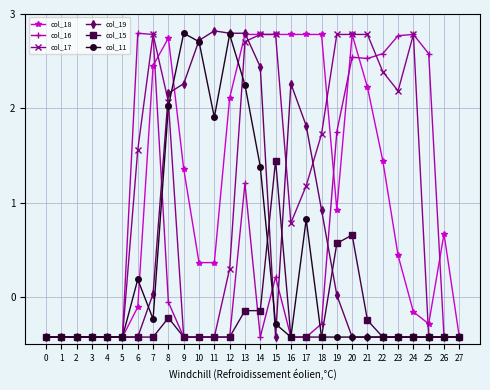

At which category is the sum across all series the highest?

13